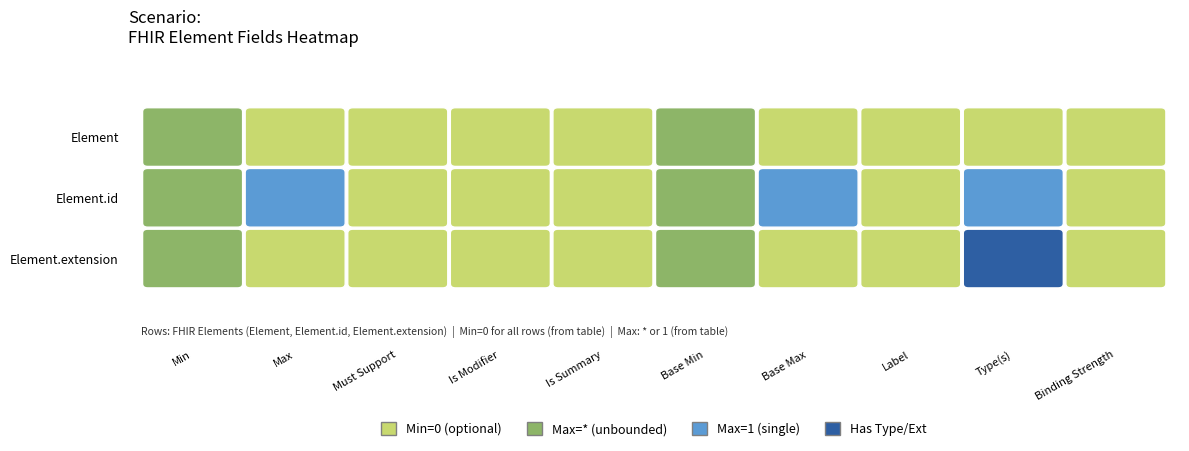

Between Element.id and Element.extension, which series saw the biggest shift?

Element.id